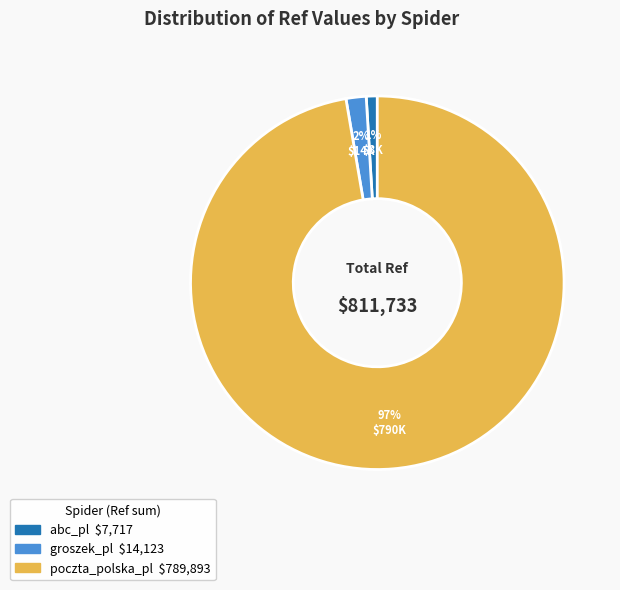

Is there any slice that represents more than half of the pie?

Yes